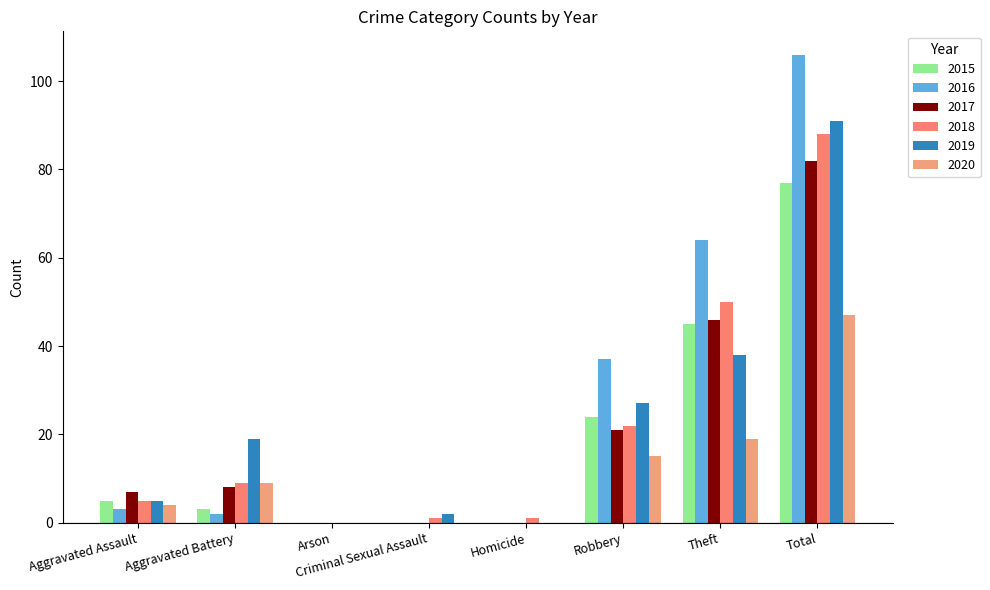

At how many categories does at least one series exceed 24?

3